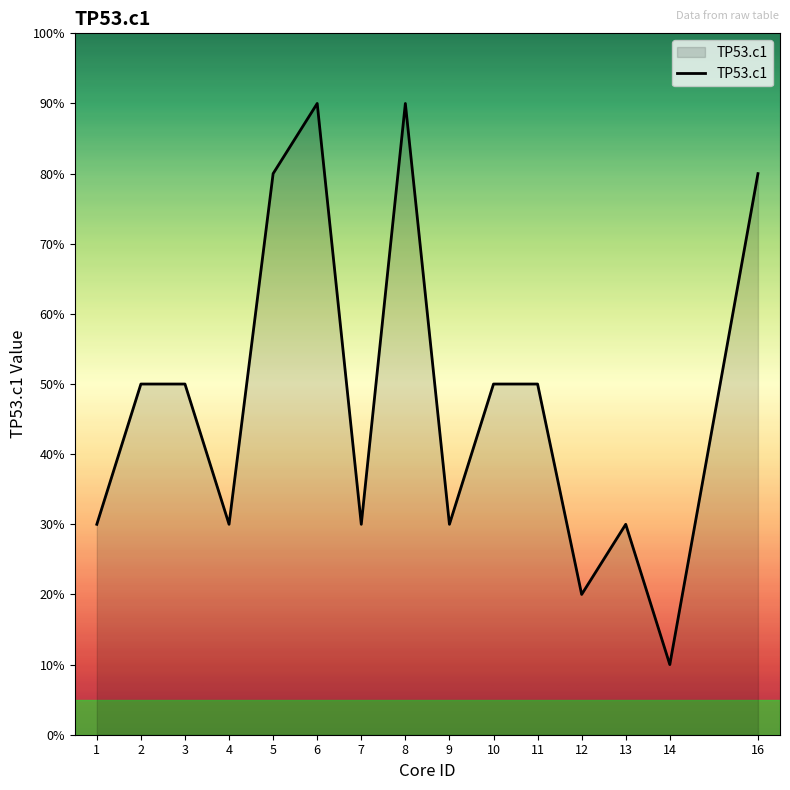

Is this an area chart (filled region under the line)?

Yes